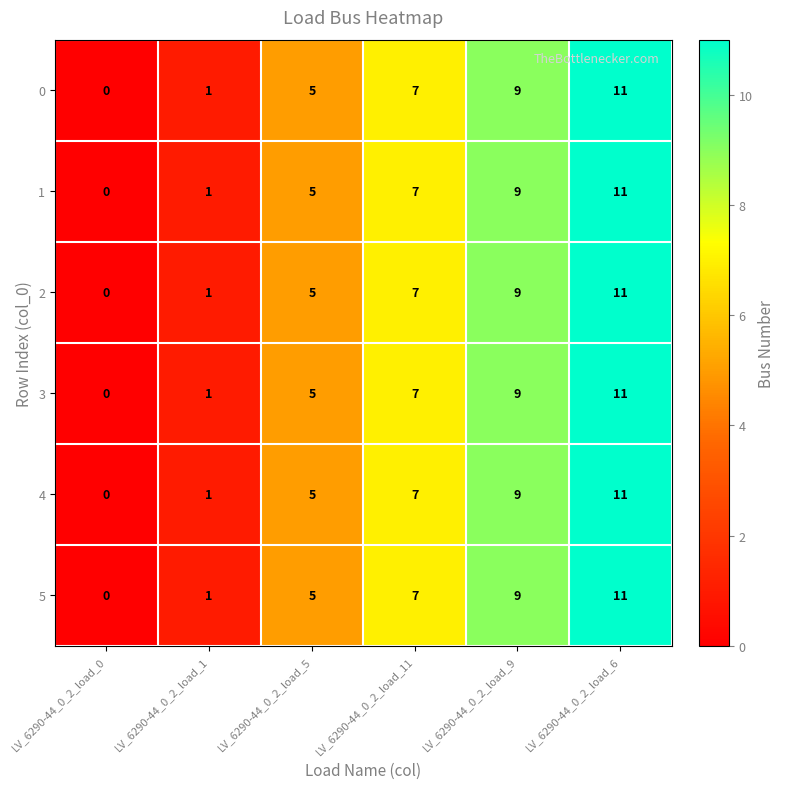

What is the sum of all 0 values?

33